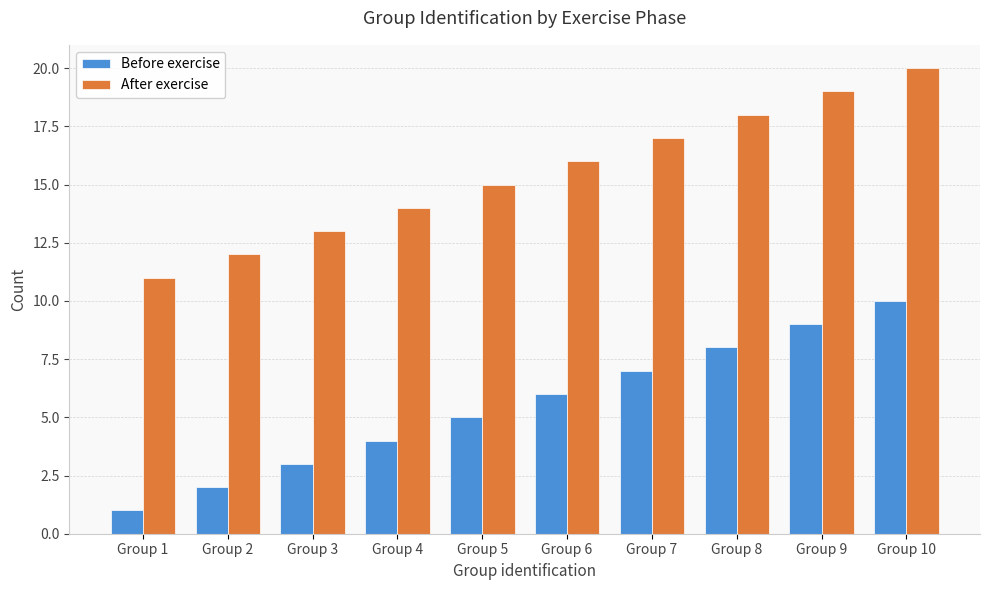

Reading right to left, transcribe all the data shown in this chart.

Before exercise: Group 10=10	Group 9=9	Group 8=8	Group 7=7	Group 6=6	Group 5=5	Group 4=4	Group 3=3	Group 2=2	Group 1=1
After exercise: Group 10=20	Group 9=19	Group 8=18	Group 7=17	Group 6=16	Group 5=15	Group 4=14	Group 3=13	Group 2=12	Group 1=11